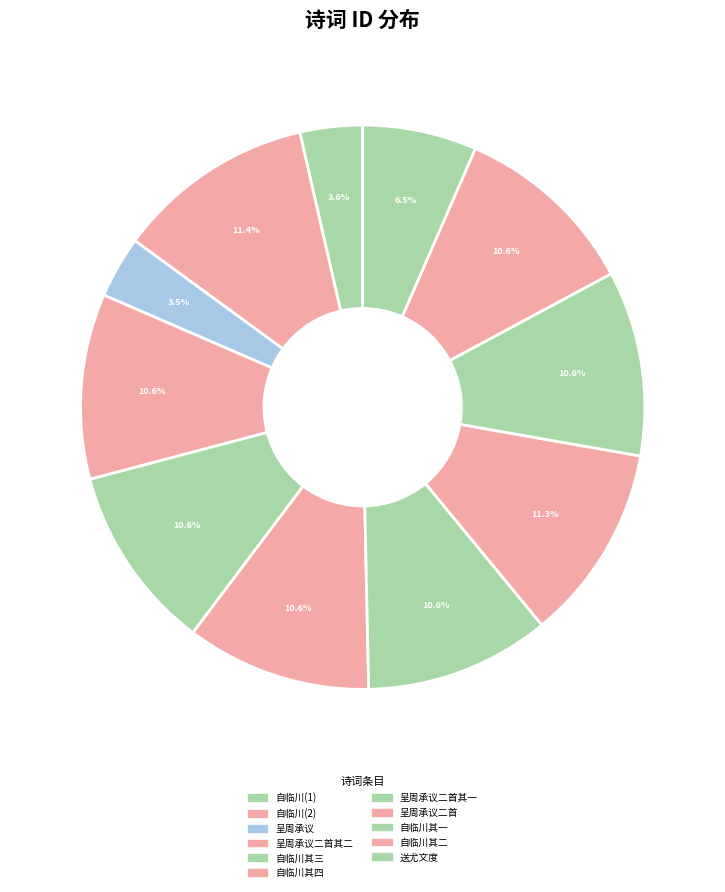

How many slices are in this pie chart?

11